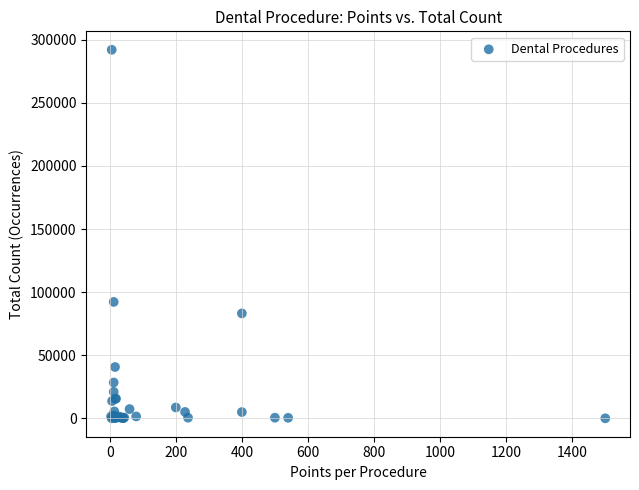

What Y value in the scatter plot is closest to 146053?

92238